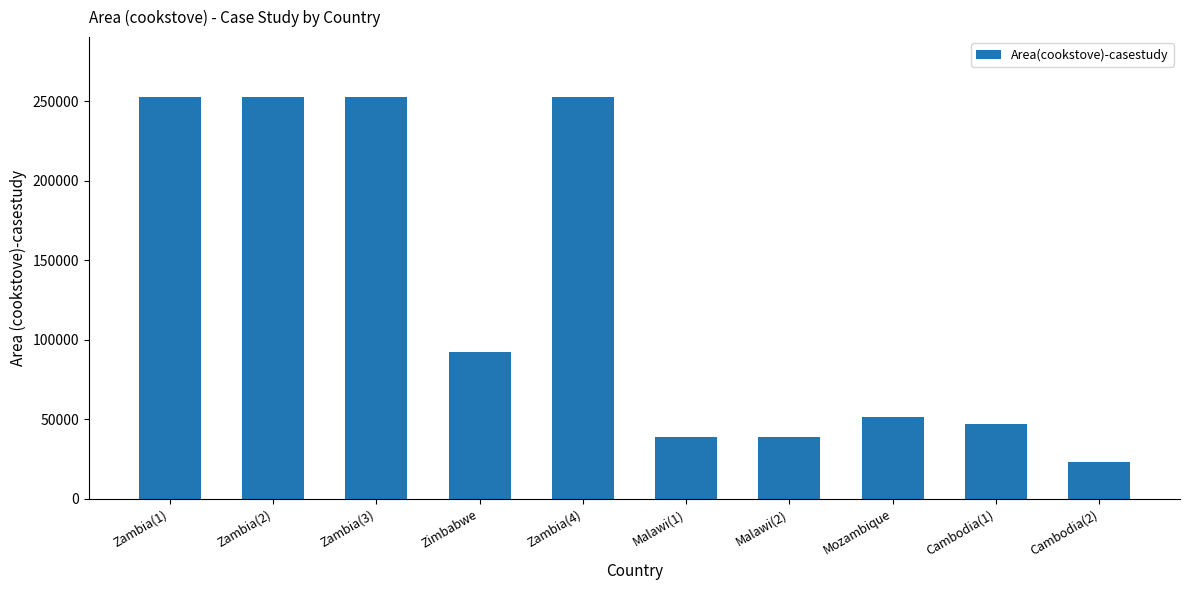

What is the difference between the maximum and second lowest values?

213763